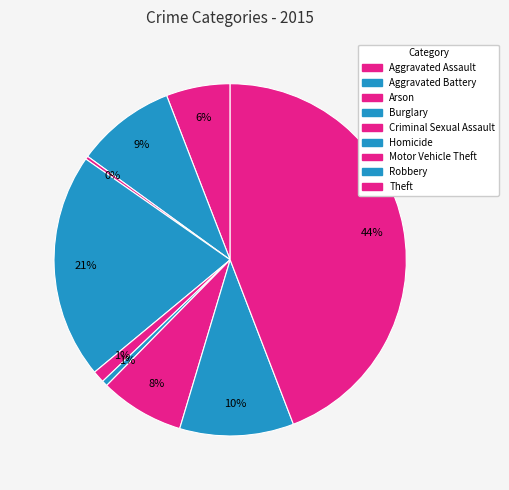

How many segments does this pie chart have?

9